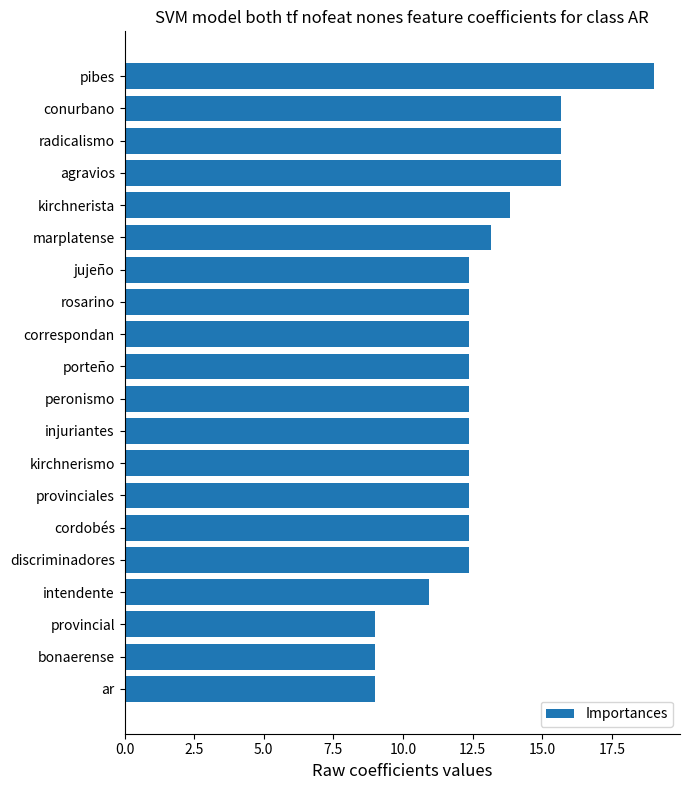

Reading top to bottom, extract all data points from this chart.

19.0	15.7	15.7	15.7	13.8	13.2	12.4	12.4	12.4	12.4	12.4	12.4	12.4	12.4	12.4	12.4	10.9	9.0	9.0	9.0